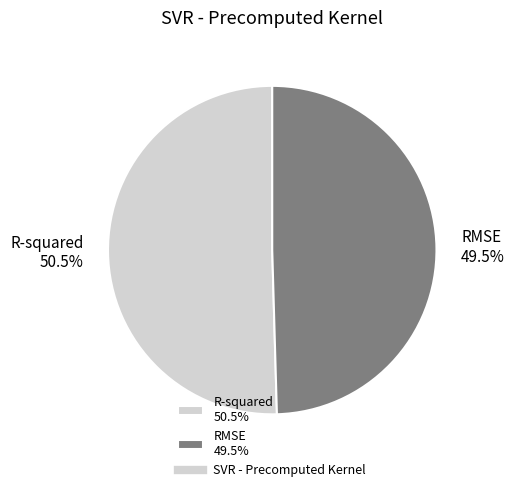

Which has a higher value, R-squared or RMSE?

R-squared